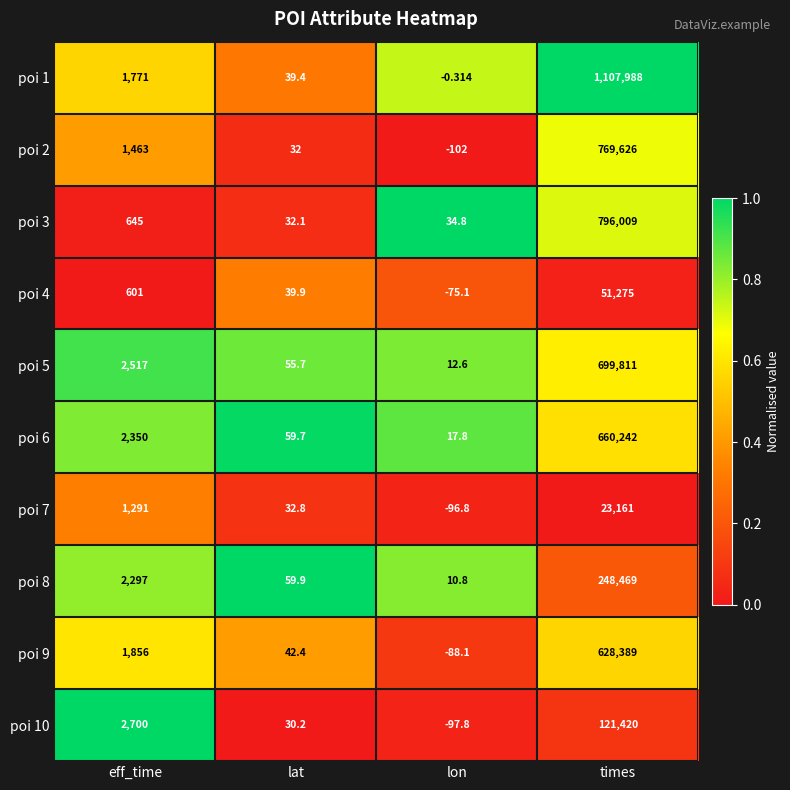

Which label corresponds to the smallest value in the chart?

lon